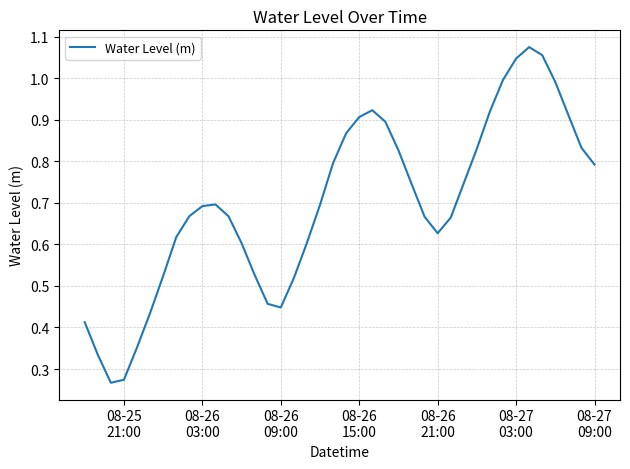

Is this an area chart (filled region under the line)?

No